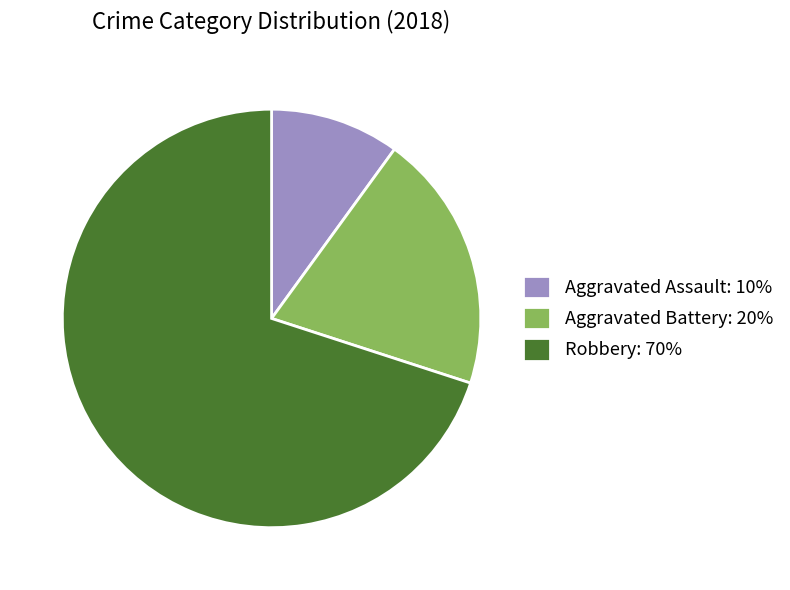

True or false: Aggravated Assault: 10% accounts for 10% of the total.

True